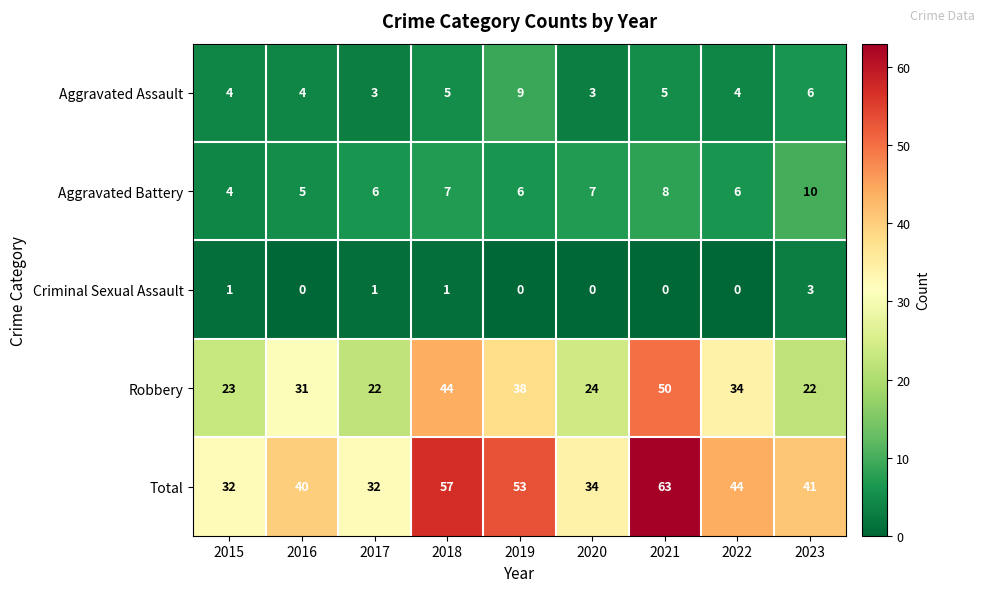

What is the difference between the maximum and second lowest values in the Aggravated Assault series?

6